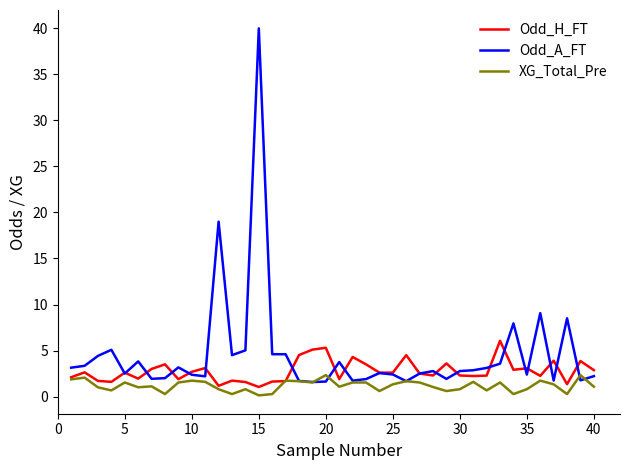

Rank the series by their average value, from lowest to highest.

XG_Total_Pre, Odd_H_FT, Odd_A_FT